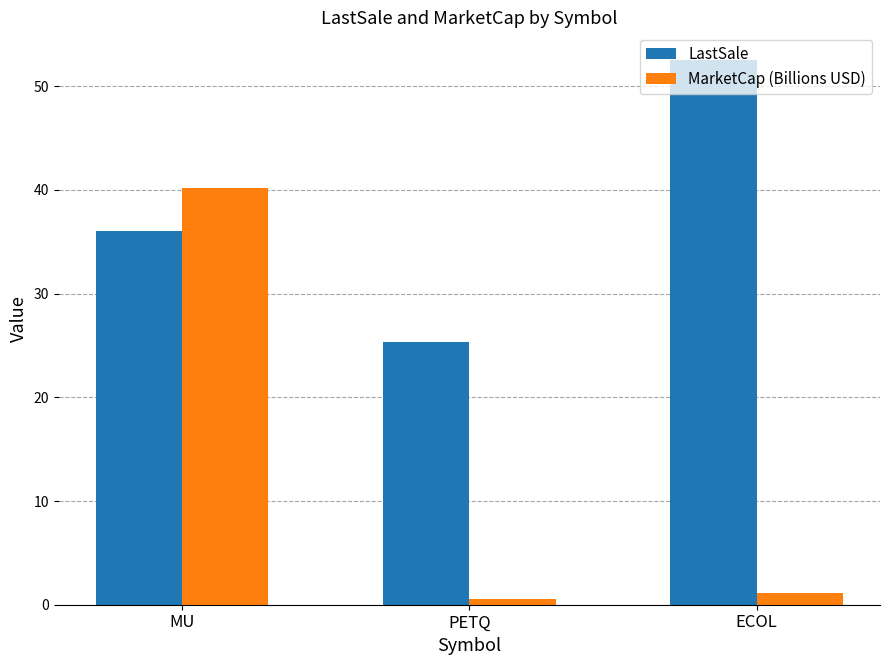

Reading left to right, what are all the values shown in this chart?

LastSale: 36.1	25.4	52.6
MarketCap (Billions USD): 40.2	0.5	1.1